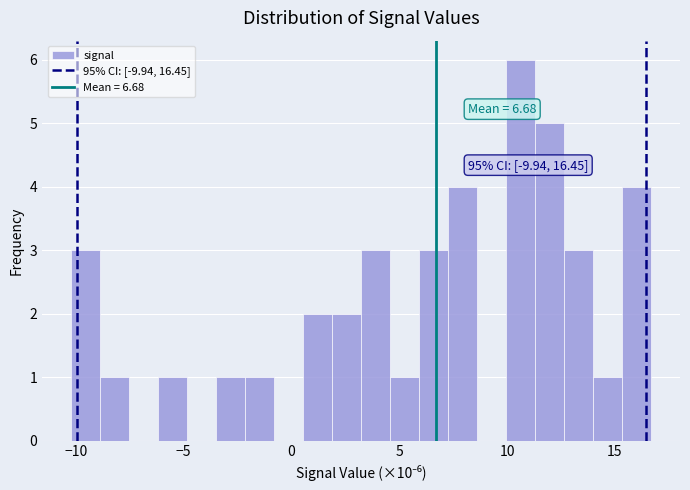

Read against the x-axis, roughly where is the centre of the tallest bar?

10.5